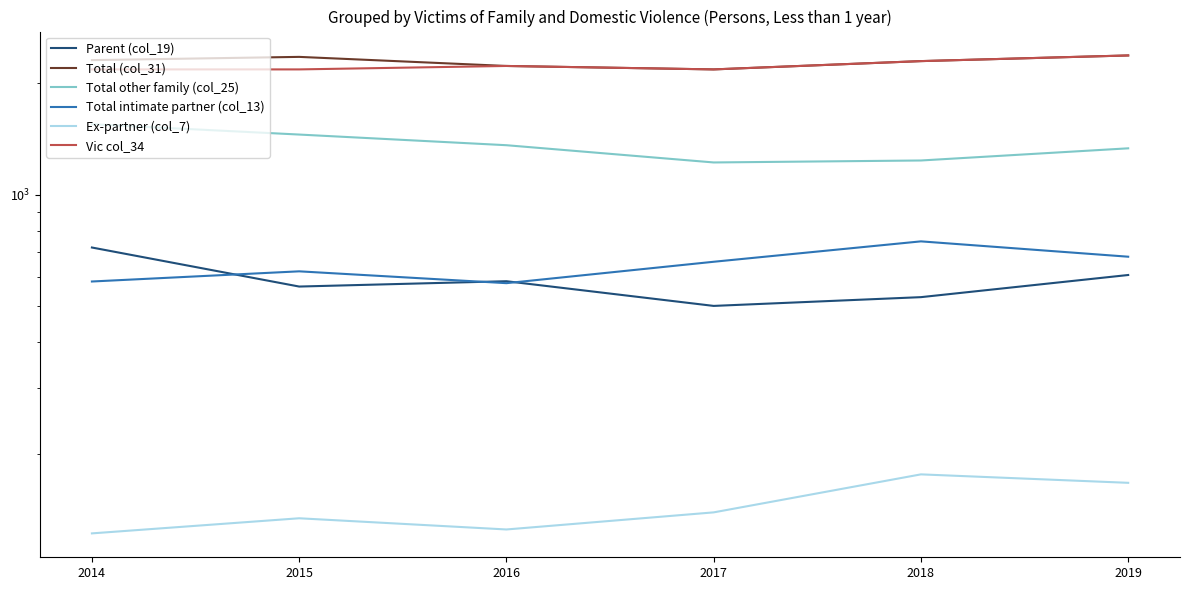

Reading right to left, what are all the values shown in this chart?

Parent (col_19): 2019=607	2018=529	2017=501	2016=584	2015=565	2014=720
Total (col_31): 2019=2373	2018=2291	2017=2176	2016=2223	2015=2352	2014=2305
Total other family (col_25): 2019=1333	2018=1236	2017=1221	2016=1359	2015=1452	2014=1548
Total intimate partner (col_13): 2019=680	2018=748	2017=659	2016=577	2015=621	2014=583
Ex-partner (col_7): 2019=167	2018=176	2017=139	2016=125	2015=134	2014=122
Vic col_34: 2019=2373	2018=2291	2017=2176	2016=2223	2015=2176	2014=2176